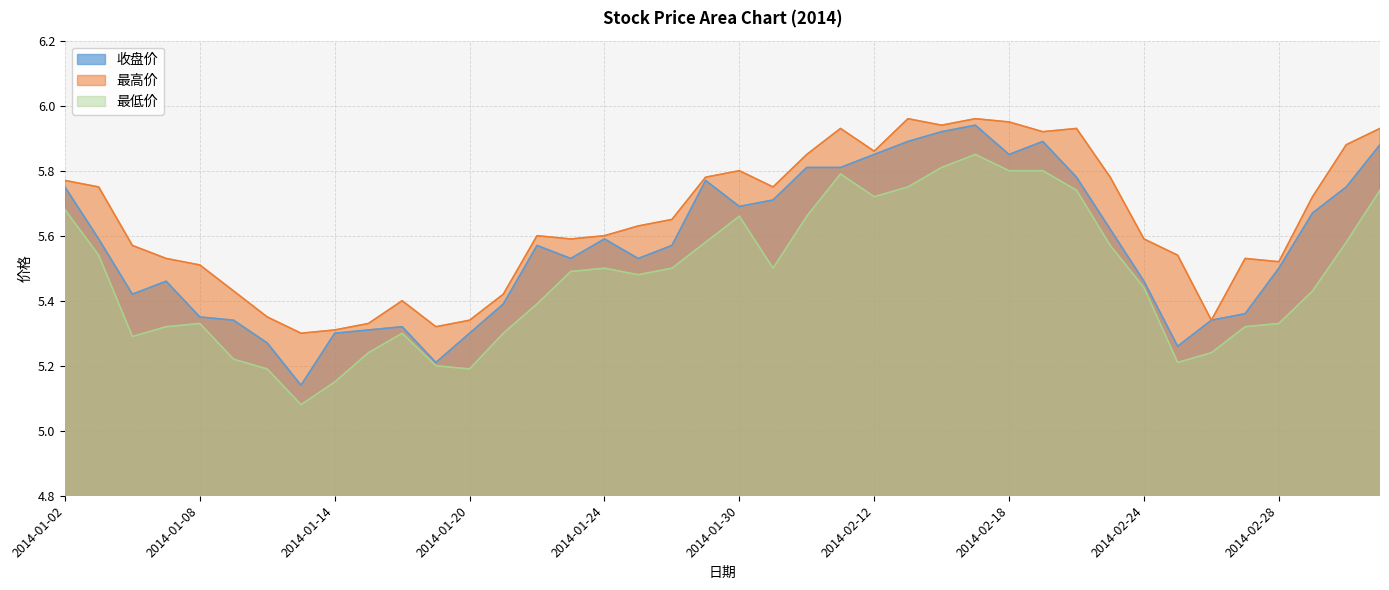

Is it true that 最低价 equals 7.0 at 2014-01-22?

False